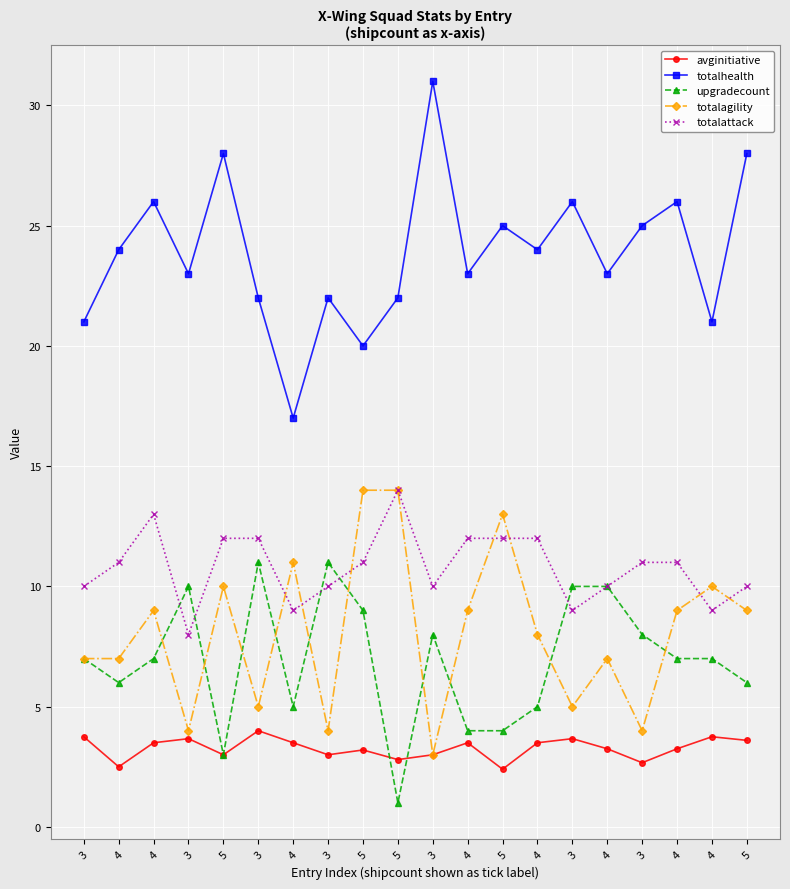

Reading right to left, list all the values displayed in this chart.

avginitiative: 5=3.6	4=3.8	4=3.2	3=2.7	4=3.2	3=3.7	4=3.5	5=2.4	4=3.5	3=3.0	5=2.8	5=3.2	3=3.0	4=3.5	3=4.0	5=3.0	3=3.7	4=3.5	4=2.5	3=3.8
totalhealth: 5=28.0	4=21.0	4=26.0	3=25.0	4=23.0	3=26.0	4=24.0	5=25.0	4=23.0	3=31.0	5=22.0	5=20.0	3=22.0	4=17.0	3=22.0	5=28.0	3=23.0	4=26.0	4=24.0	3=21.0
upgradecount: 5=6.0	4=7.0	4=7.0	3=8.0	4=10.0	3=10.0	4=5.0	5=4.0	4=4.0	3=8.0	5=1.0	5=9.0	3=11.0	4=5.0	3=11.0	5=3.0	3=10.0	4=7.0	4=6.0	3=7.0
totalagility: 5=9.0	4=10.0	4=9.0	3=4.0	4=7.0	3=5.0	4=8.0	5=13.0	4=9.0	3=3.0	5=14.0	5=14.0	3=4.0	4=11.0	3=5.0	5=10.0	3=4.0	4=9.0	4=7.0	3=7.0
totalattack: 5=10.0	4=9.0	4=11.0	3=11.0	4=10.0	3=9.0	4=12.0	5=12.0	4=12.0	3=10.0	5=14.0	5=11.0	3=10.0	4=9.0	3=12.0	5=12.0	3=8.0	4=13.0	4=11.0	3=10.0